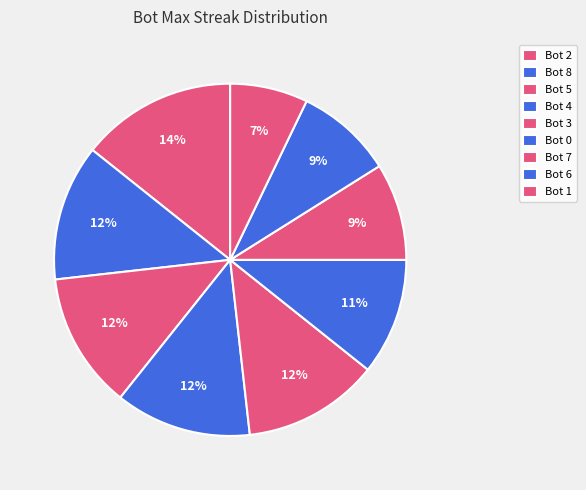

Combined, what portion of the pie is Bot 6 and Bot 1?

16.1%